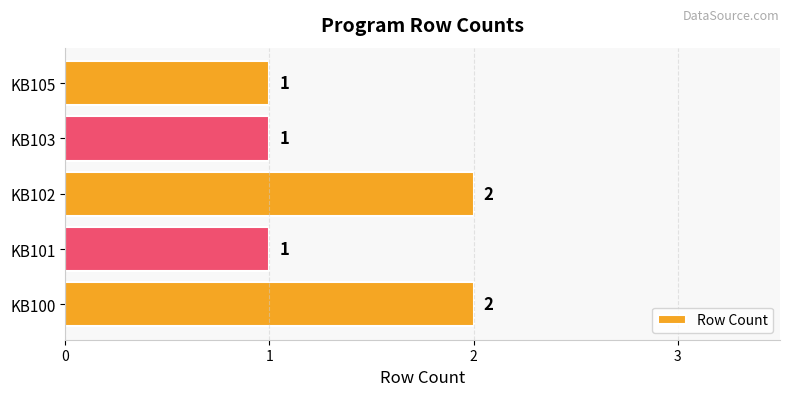

How many values are between 1 and 2?

5